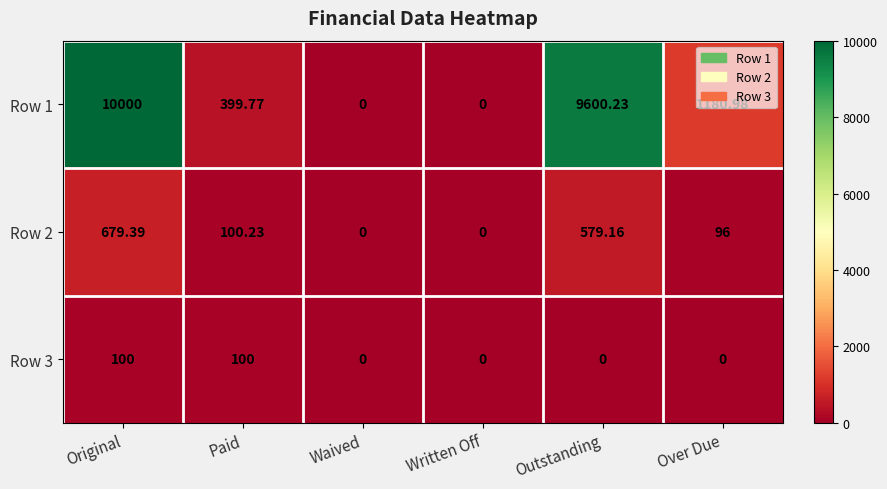

Where does the Row 1 series first go above 1180?

Original